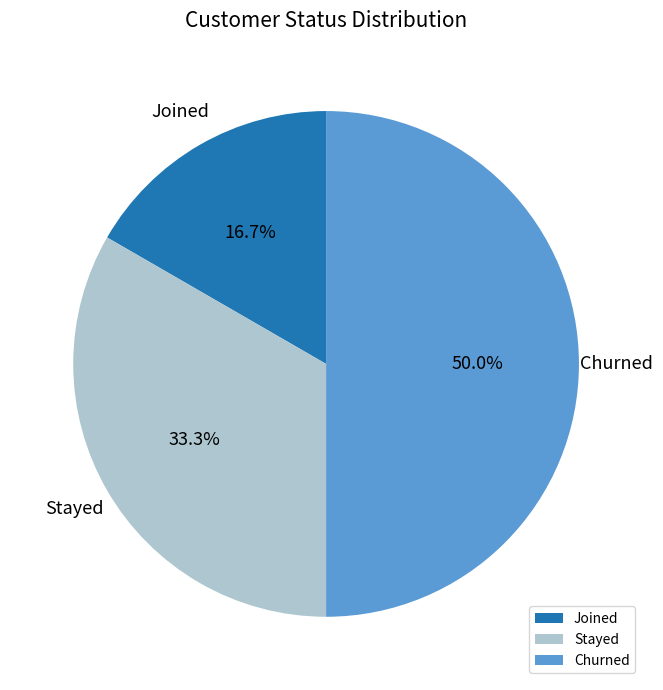

To the nearest percent, what is the combined percentage of Churned and Stayed?

83%